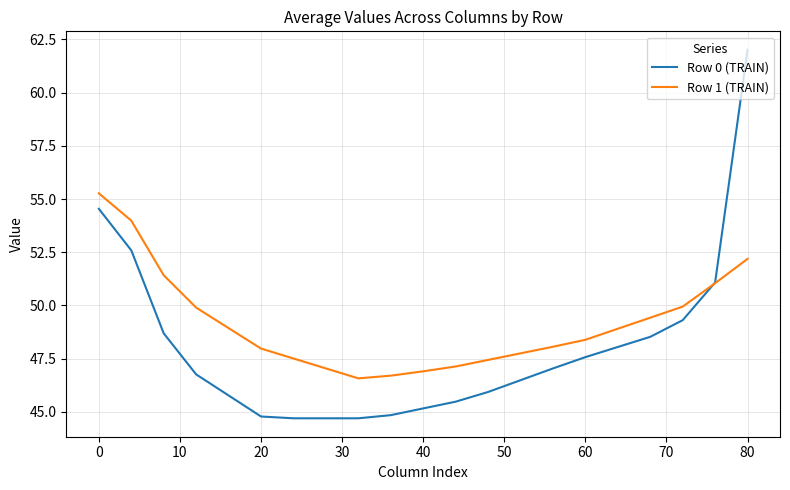

Which series has the largest total across all categories?

Row 1 (TRAIN)